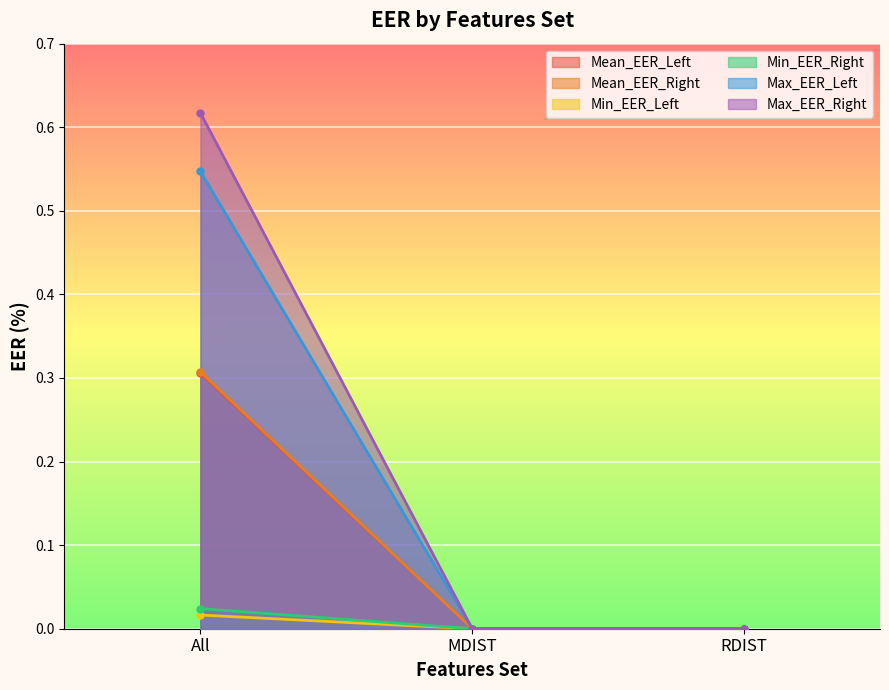

Is the value of Mean_EER_Right at All greater than the value of Max_EER_Right at MDIST?

Yes